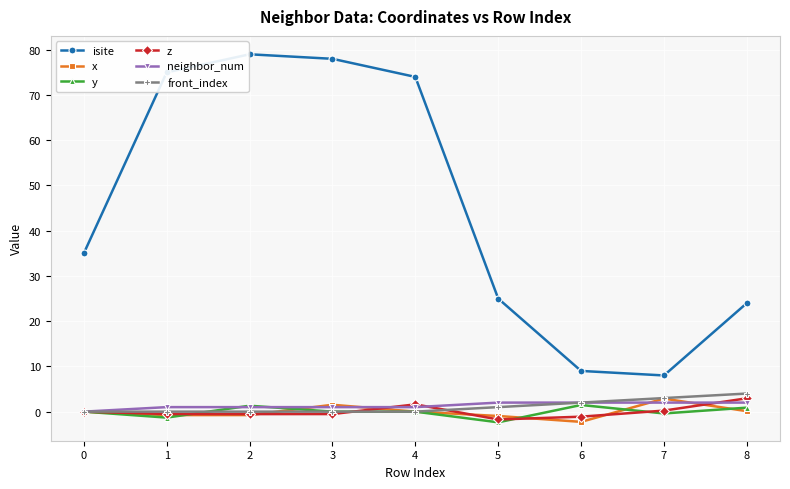

Count the number of categories in the chart.

9